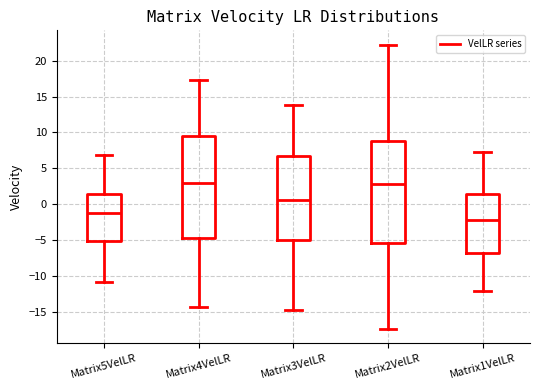

Where does the lower whisker of the box for Matrix4VelLR end on the y-axis? The values are not printed on the chart, so give them approximately, as read against the axis.

-14.5